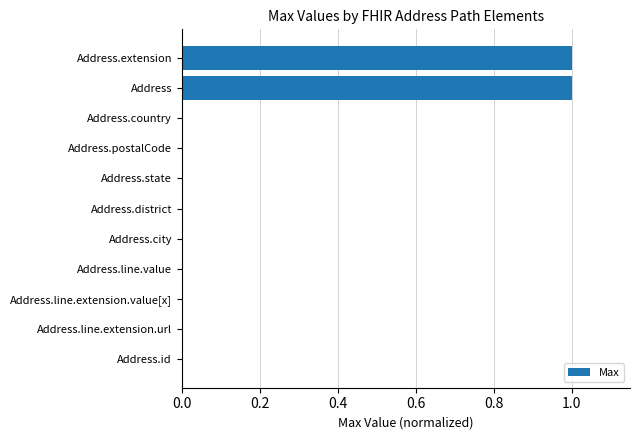

What is the maximum value shown in the chart?

1.0